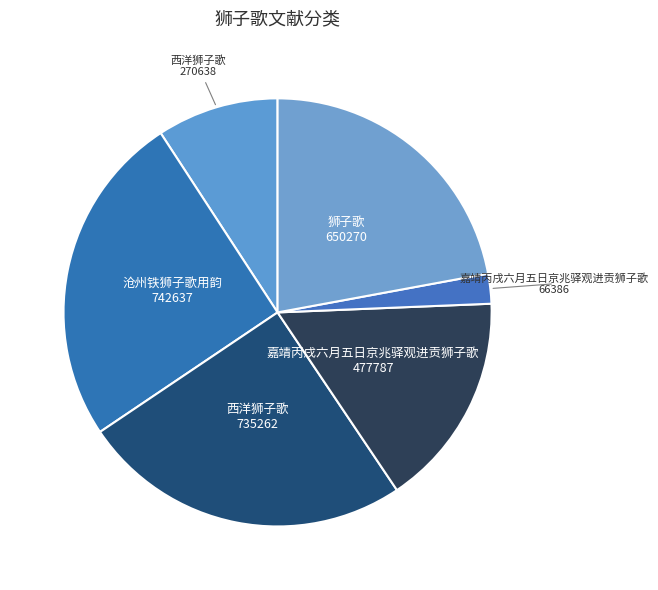

How many slices are in this pie chart?

6